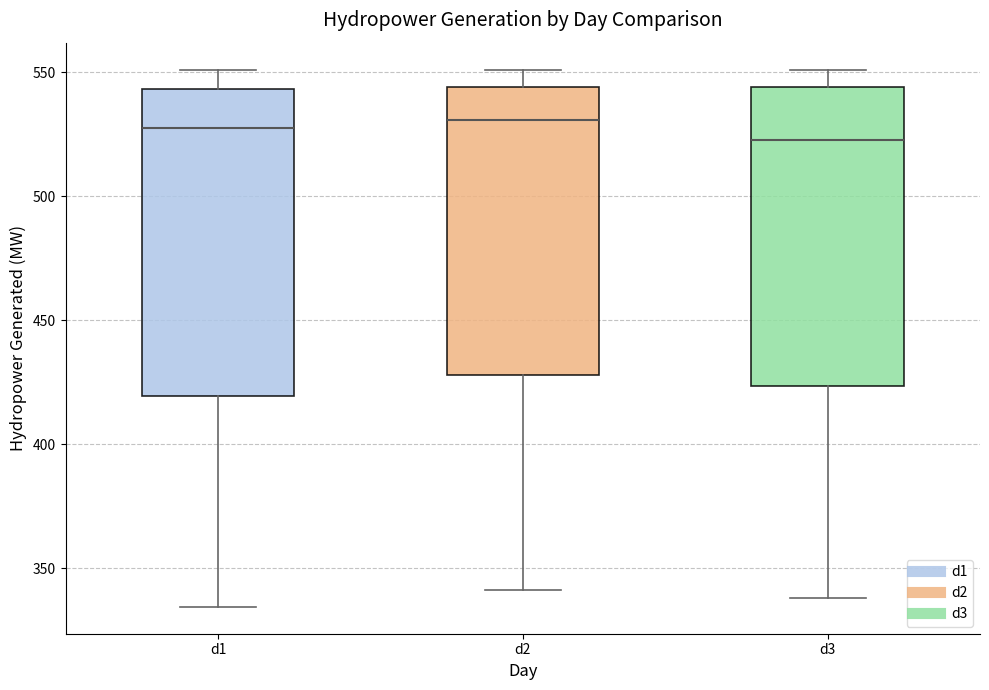

Reading left to right, transcribe this box plot: for each box, give where its median line is, the range the box spans, and where its two whiskers end, as read against the y-axis. The values are not printed on the chart, so give them approximately, as read against the axis.

d1: median 530, box 420 to 545, whiskers 335 to 550
d2: median 530, box 430 to 545, whiskers 340 to 550
d3: median 525, box 425 to 545, whiskers 340 to 550